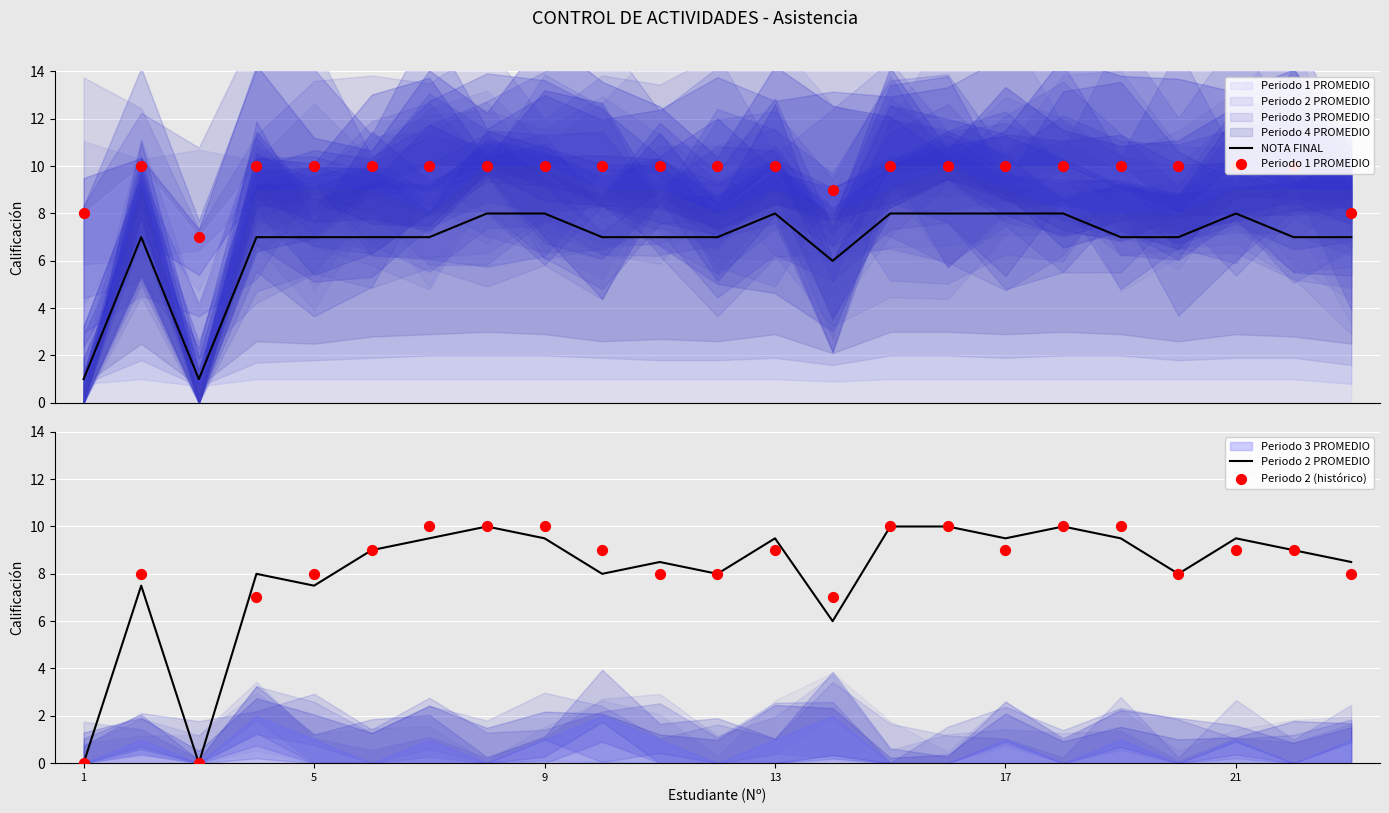

Is the value of Periodo 1 PROMEDIO at 10 greater than the value of Periodo 2 (histórico) at 11?

Yes